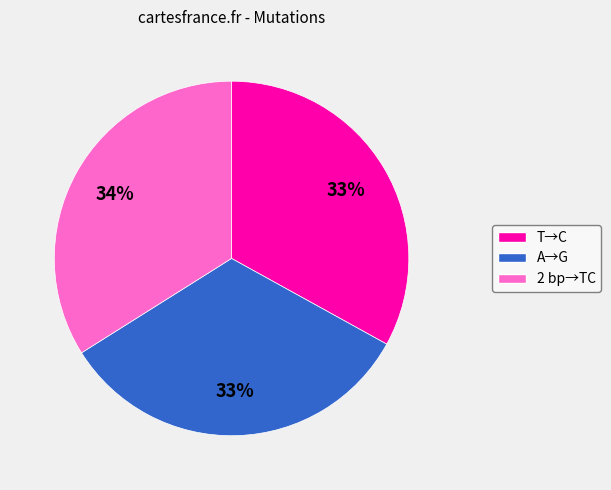

Between 2 bp→TC and A→G, which is larger?

2 bp→TC